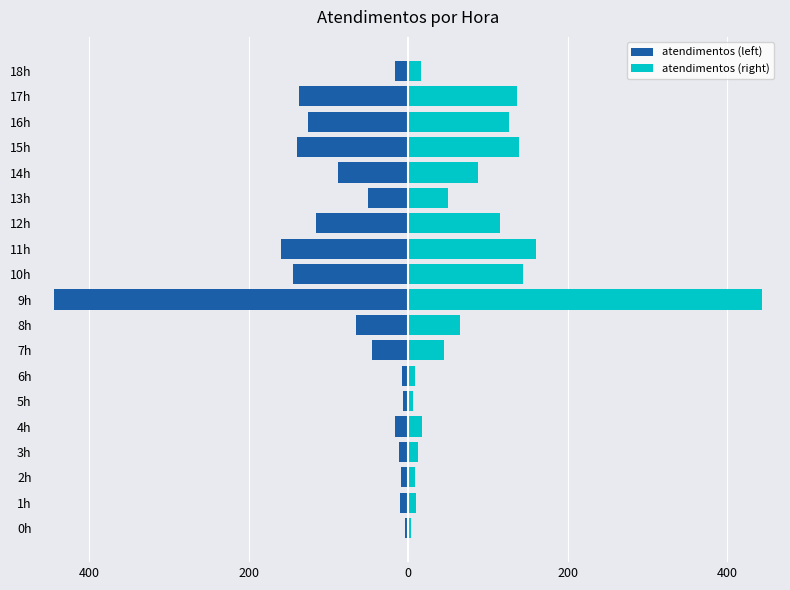

Rank the series by their maximum value, from lowest to highest.

atendimentos (left), atendimentos (right)